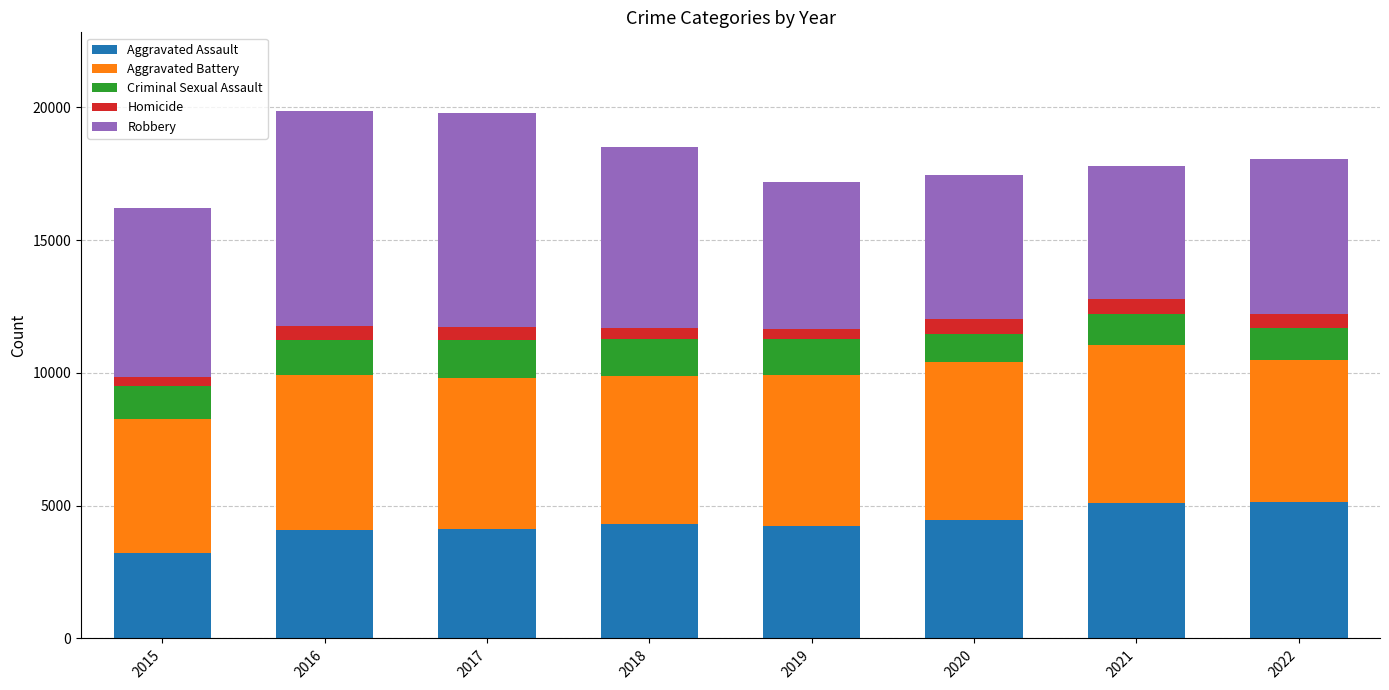

How many bars are there in total?

8